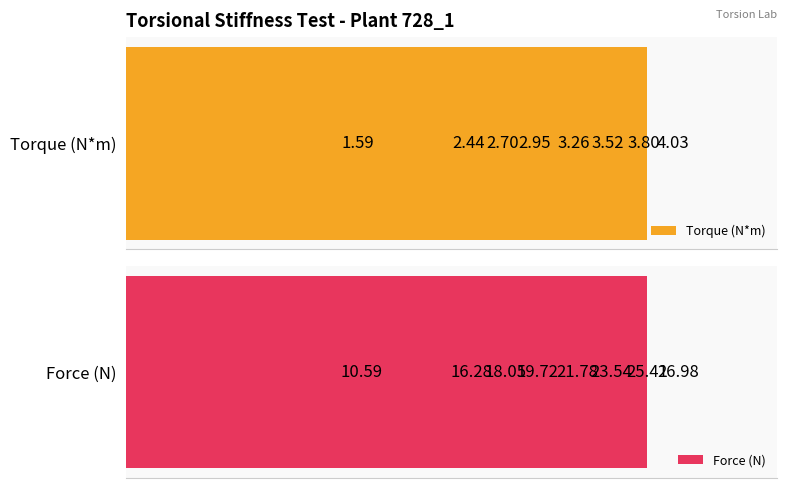

What is the smallest value displayed?

1.6